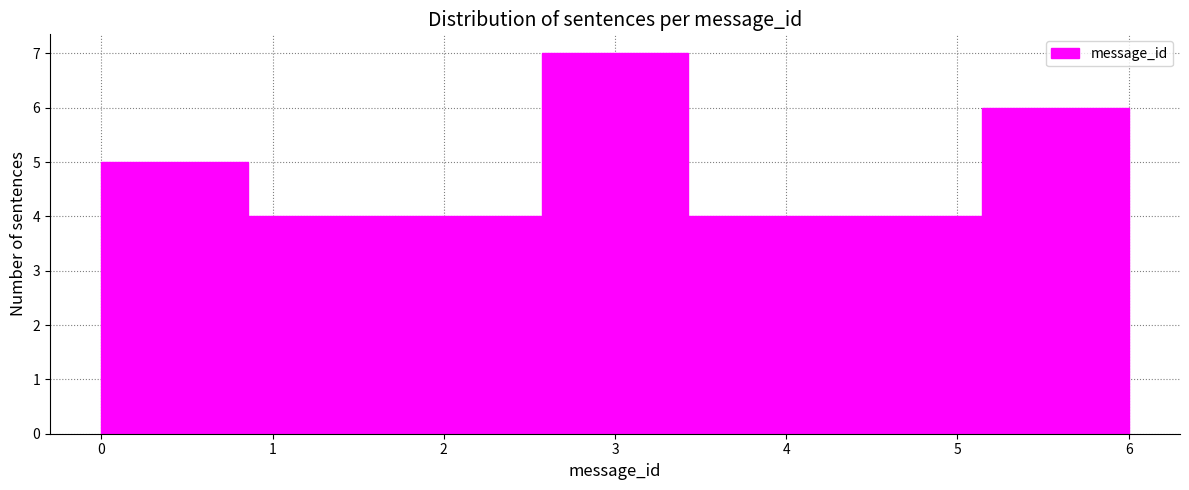

Over which range of the x-axis is the bar tallest?

2.6 to 3.4